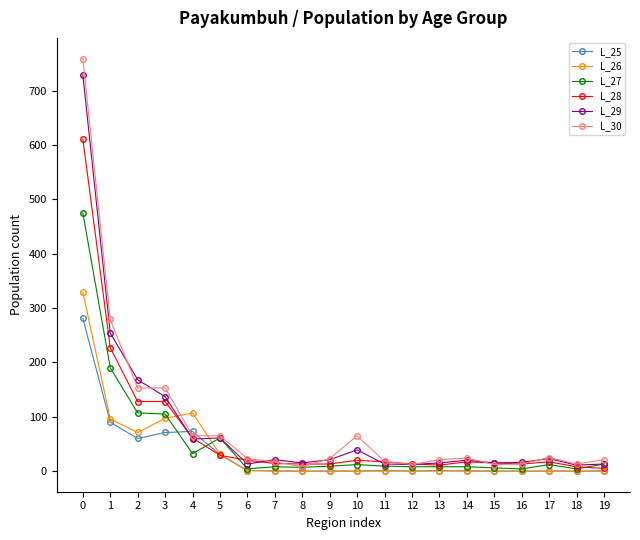

What is the greatest value displayed?

759